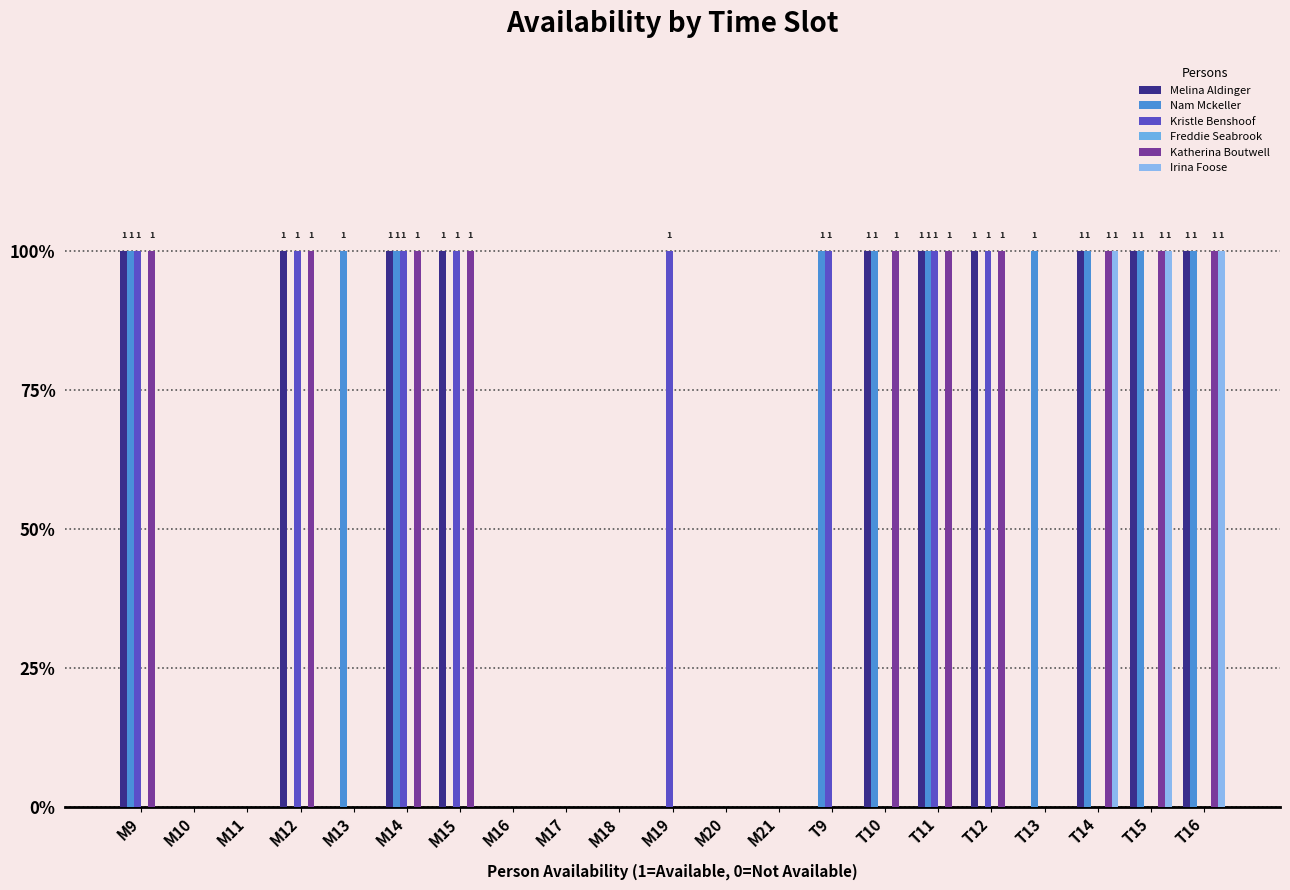

Reading left to right, list all the values displayed in this chart.

Melina Aldinger: M9=1	M10=0	M11=0	M12=1	M13=0	M14=1	M15=1	M16=0	M17=0	M18=0	M19=0	M20=0	M21=0	T9=0	T10=1	T11=1	T12=1	T13=0	T14=1	T15=1	T16=1
Nam Mckeller: M9=1	M10=0	M11=0	M12=0	M13=1	M14=1	M15=0	M16=0	M17=0	M18=0	M19=0	M20=0	M21=0	T9=1	T10=1	T11=1	T12=0	T13=1	T14=1	T15=1	T16=1
Kristle Benshoof: M9=1	M10=0	M11=0	M12=1	M13=0	M14=1	M15=1	M16=0	M17=0	M18=0	M19=1	M20=0	M21=0	T9=1	T10=0	T11=1	T12=1	T13=0	T14=0	T15=0	T16=0
Freddie Seabrook: M9=0	M10=0	M11=0	M12=0	M13=0	M14=0	M15=0	M16=0	M17=0	M18=0	M19=0	M20=0	M21=0	T9=0	T10=0	T11=0	T12=0	T13=0	T14=0	T15=0	T16=0
Katherina Boutwell: M9=1	M10=0	M11=0	M12=1	M13=0	M14=1	M15=1	M16=0	M17=0	M18=0	M19=0	M20=0	M21=0	T9=0	T10=1	T11=1	T12=1	T13=0	T14=1	T15=1	T16=1
Irina Foose: M9=0	M10=0	M11=0	M12=0	M13=0	M14=0	M15=0	M16=0	M17=0	M18=0	M19=0	M20=0	M21=0	T9=0	T10=0	T11=0	T12=0	T13=0	T14=1	T15=1	T16=1